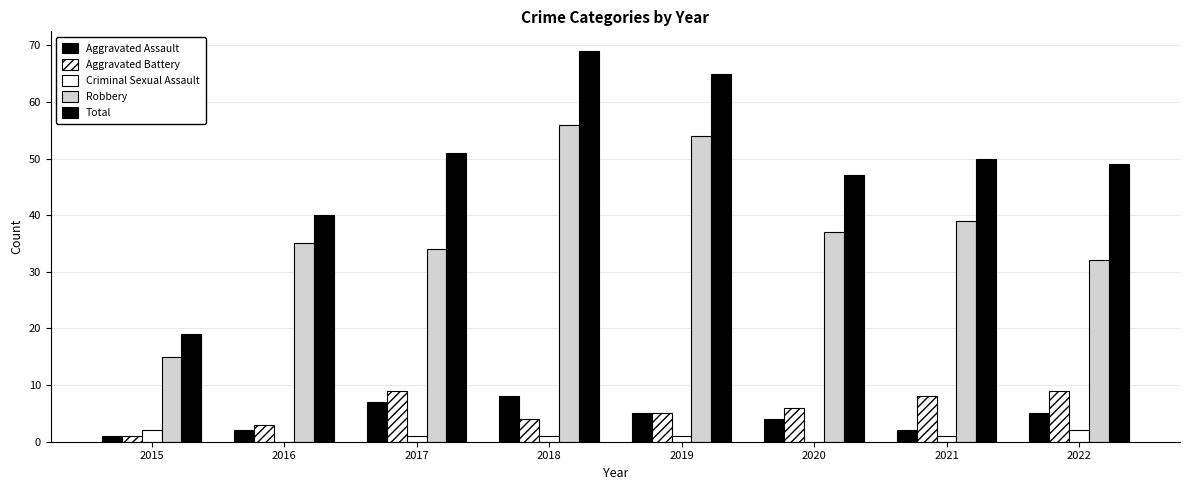

What is the value of the Robbery bar at the 7th from the left?

39